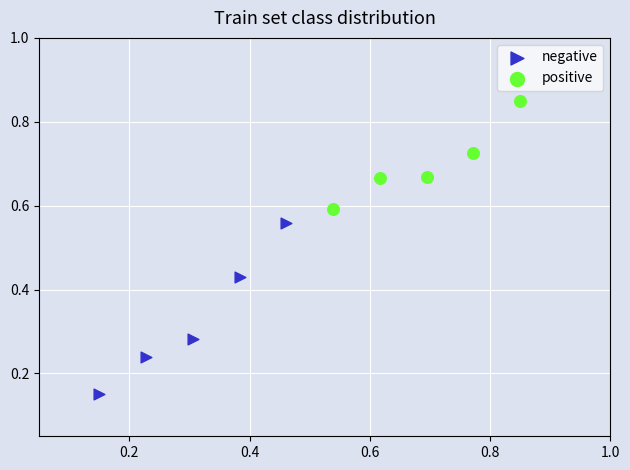

Which series contains the lowest Y value?

negative